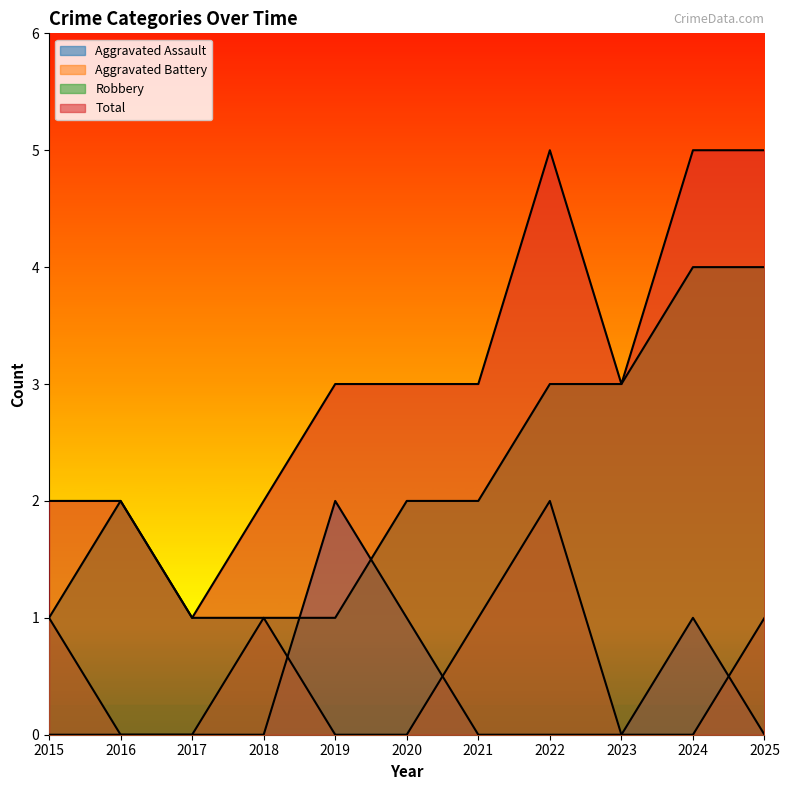

Where is the first local maximum for Aggravated Battery?

2018